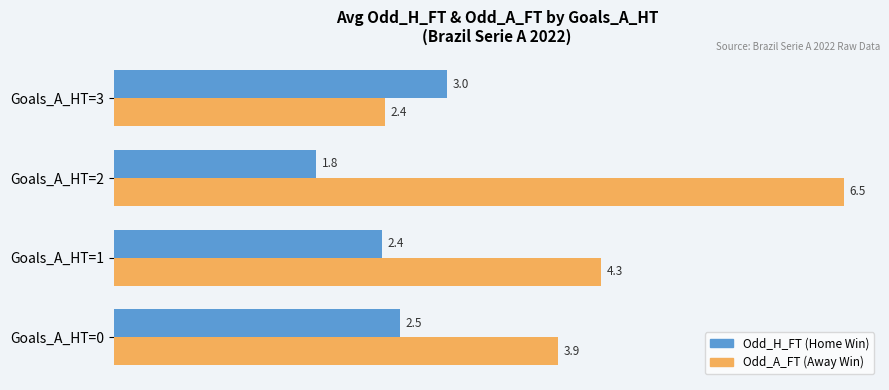

How many categories are shown in the chart?

4